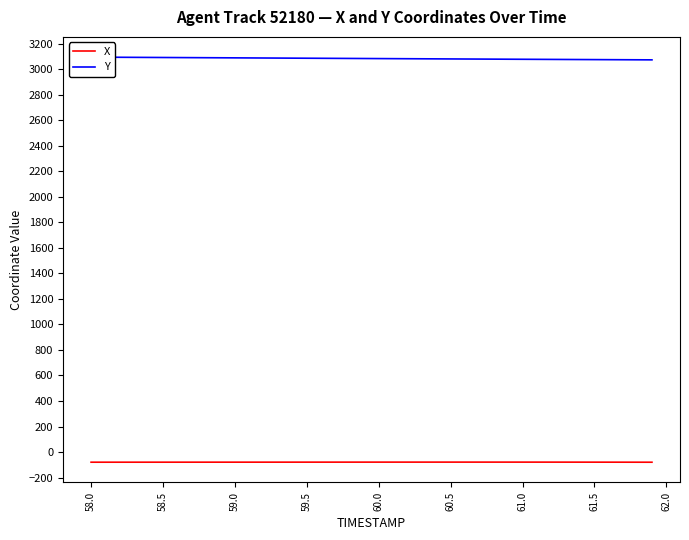

What is the minimum value for X?

-79.7